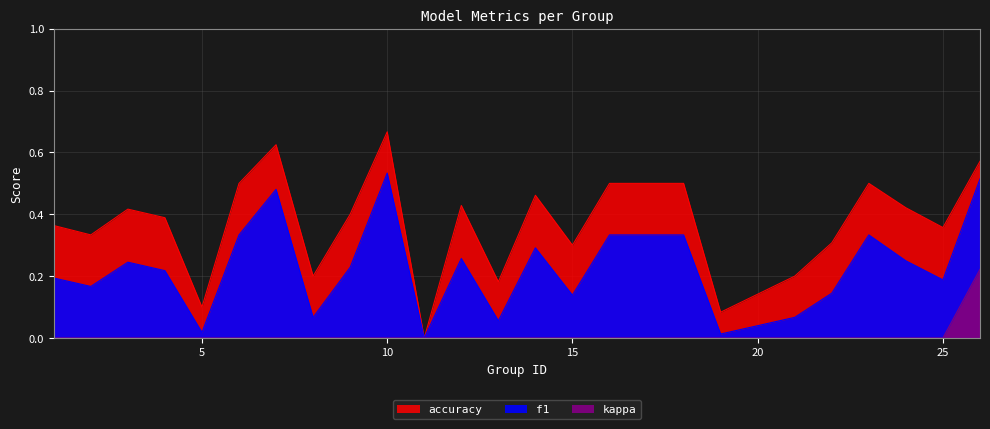

Rank the series by their average value, from highest to lowest.

accuracy, f1, kappa